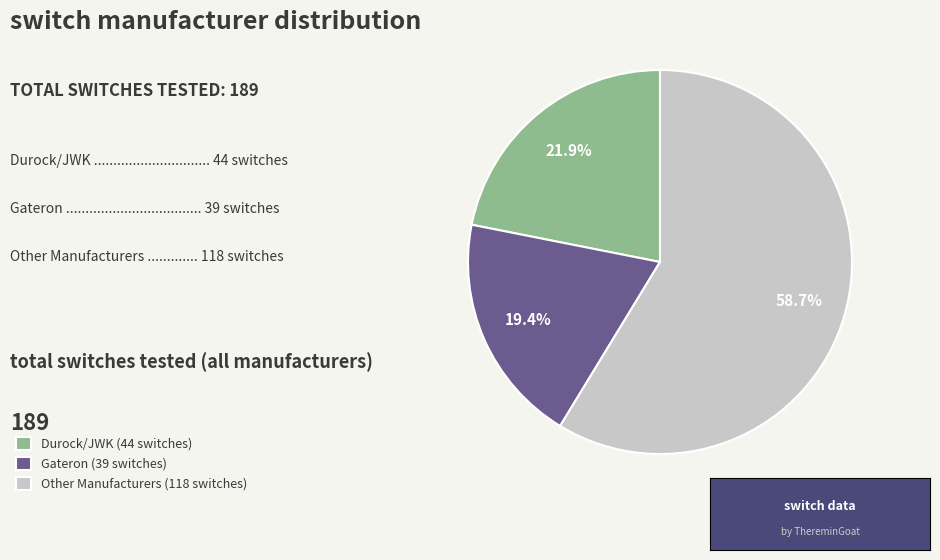

Is there any slice that represents more than half of the pie?

Yes